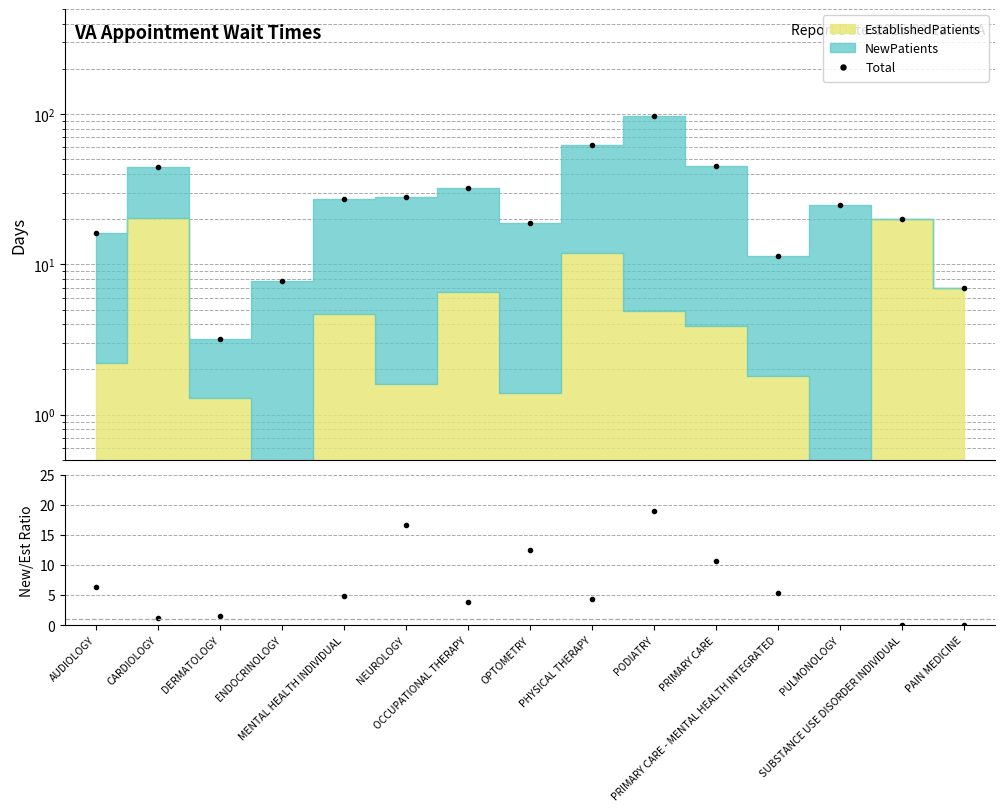

How many values in the Total series exceed 25?

7